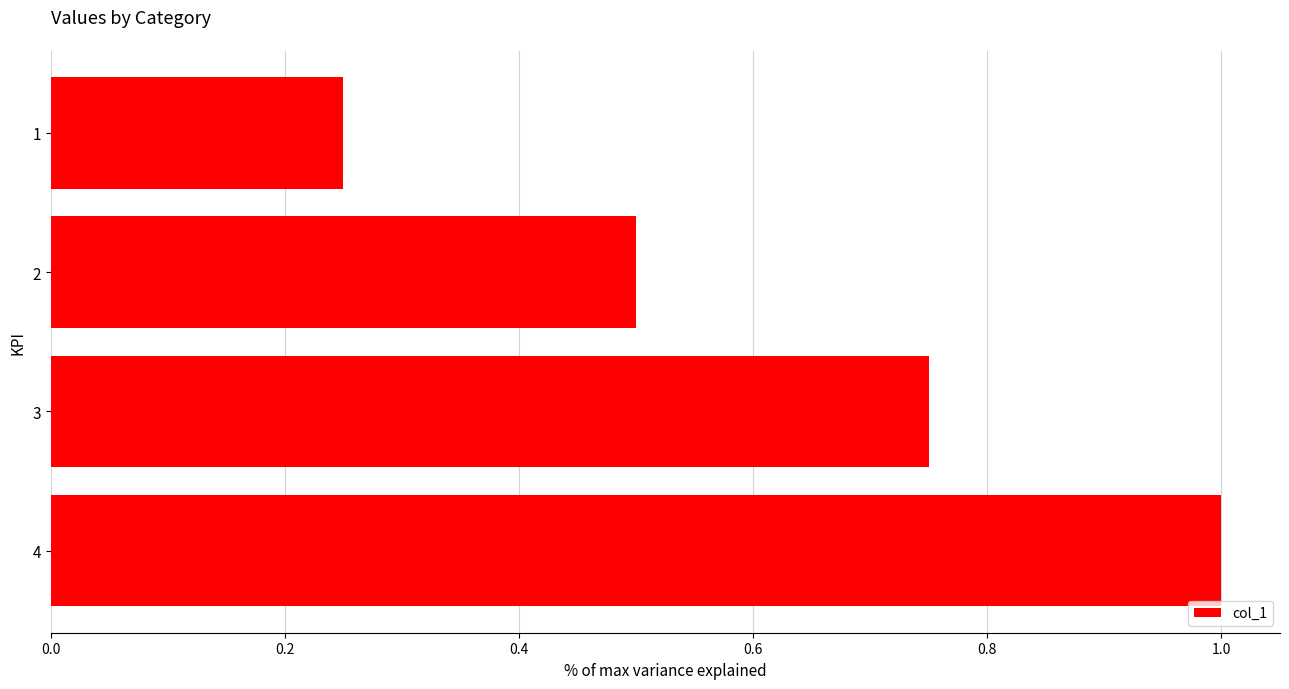

Rank the categories by value from lowest to highest.

1, 2, 3, 4